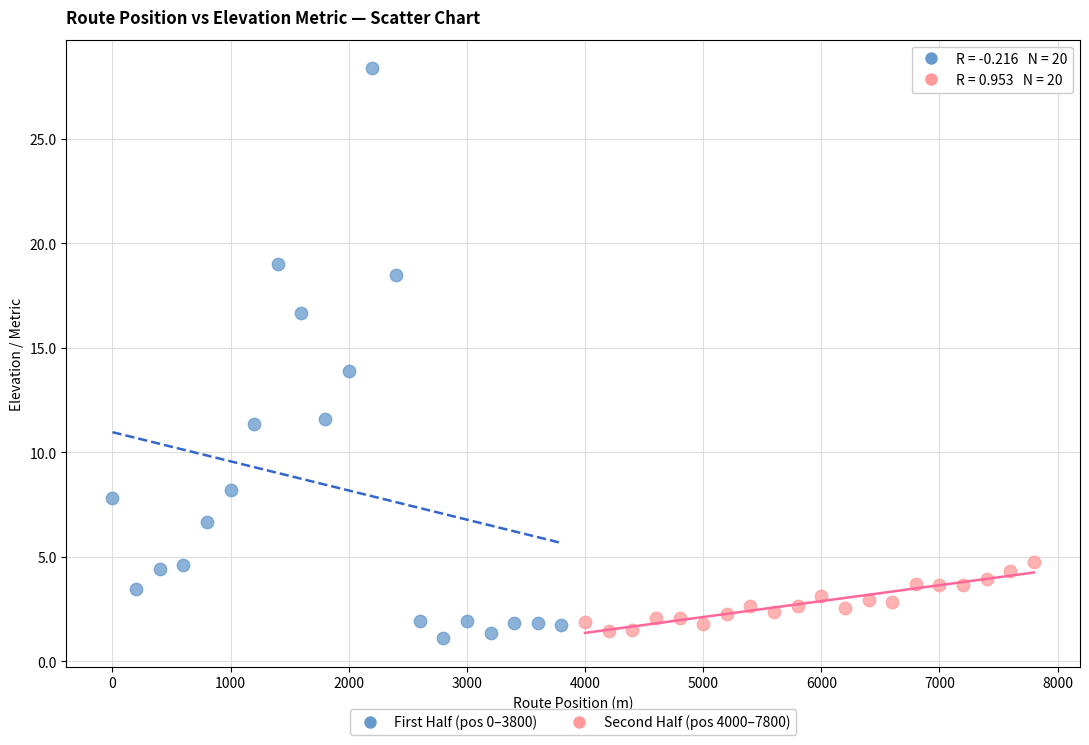

Which series contains the highest Y value?

First Half (pos 0–3800)